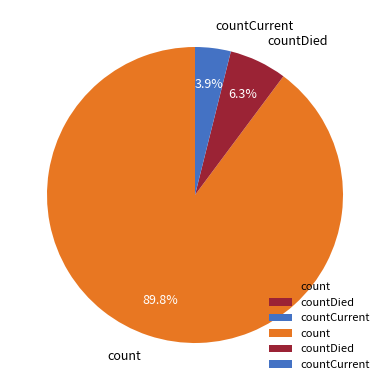

Which has a higher value, countCurrent or count?

count